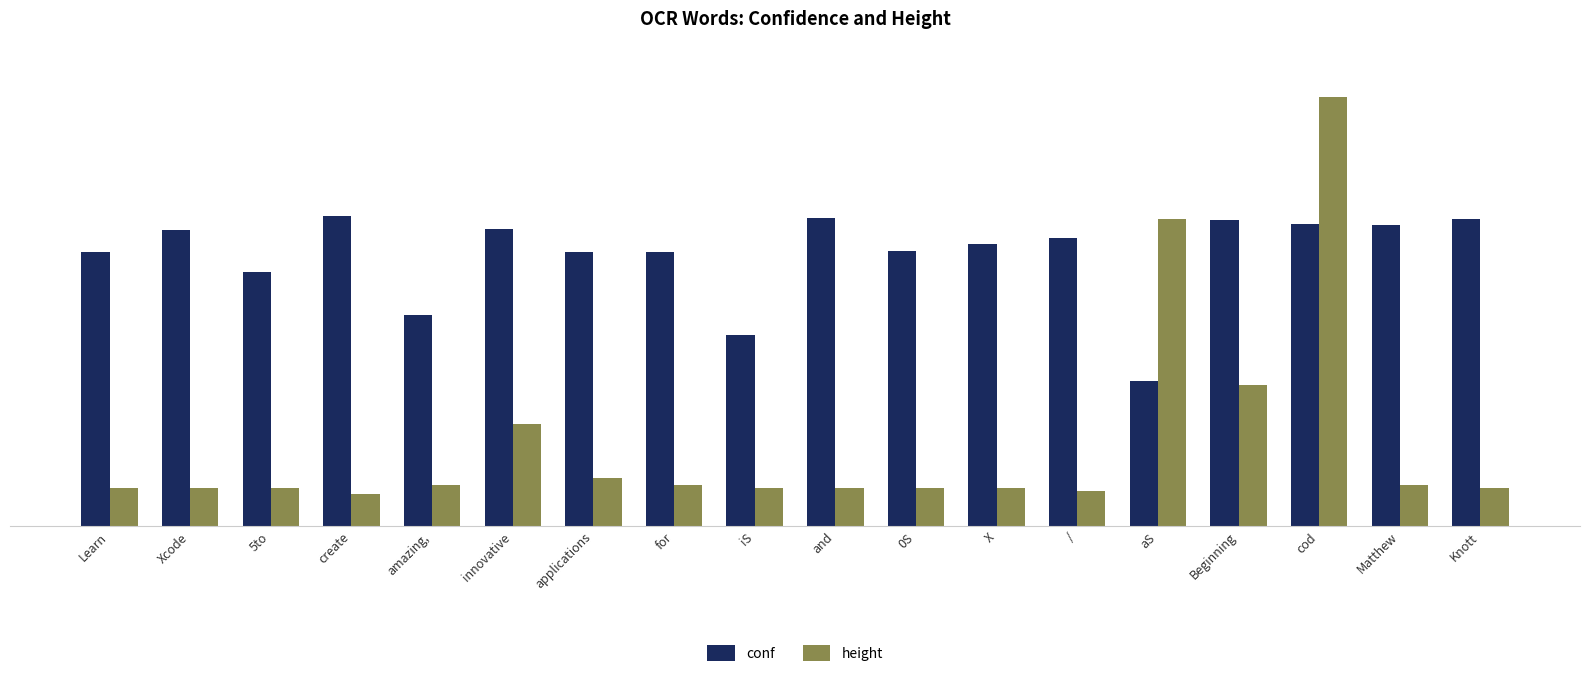

Rank the series by their maximum value, from highest to lowest.

height, conf